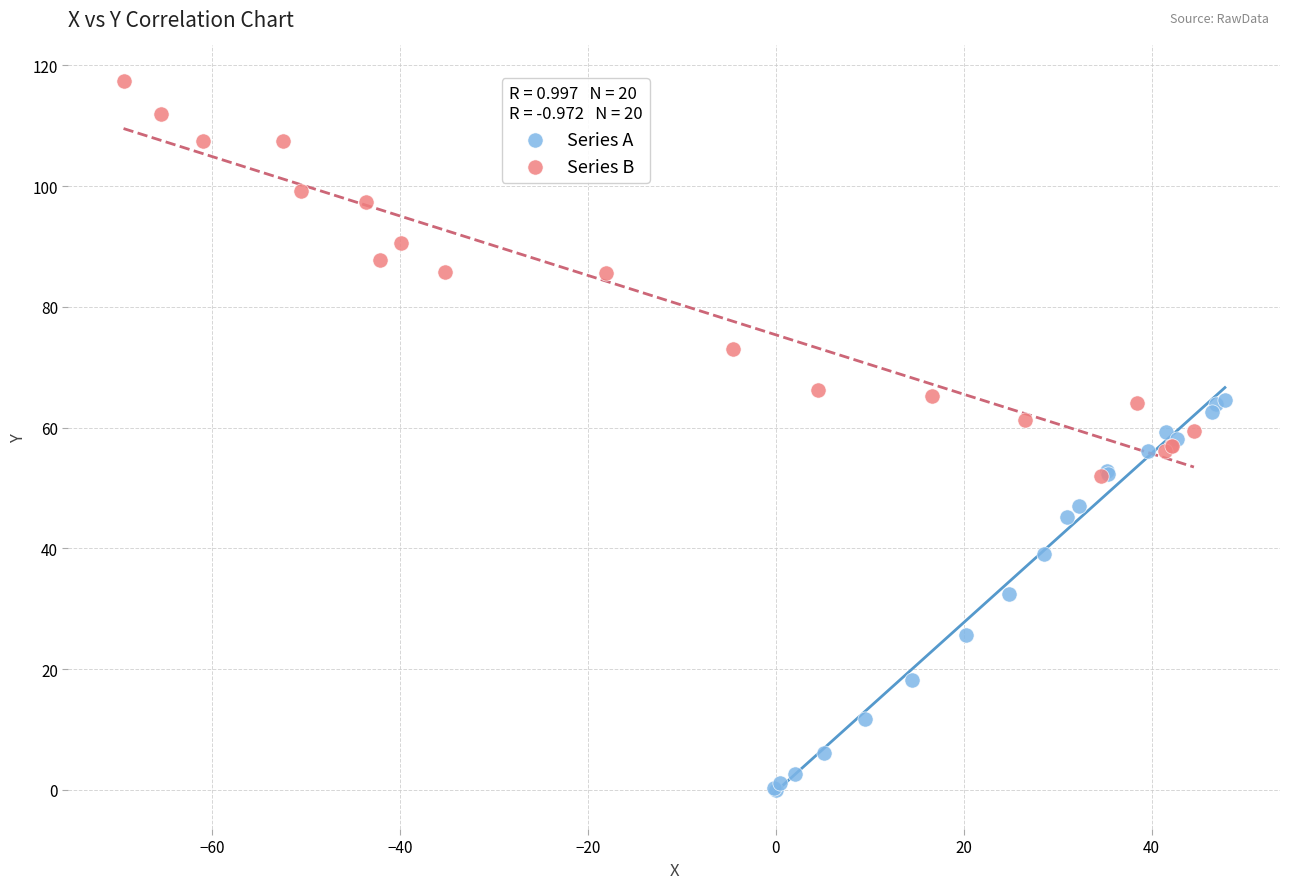

Which series contains the lowest Y value?

Series A